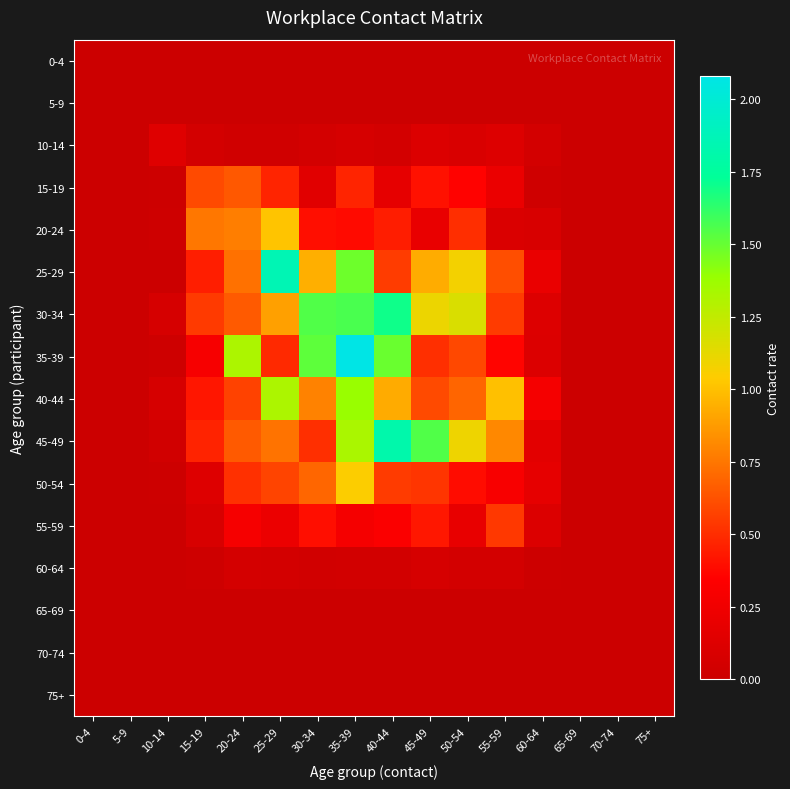

Which series has the largest total across all categories?

30-34